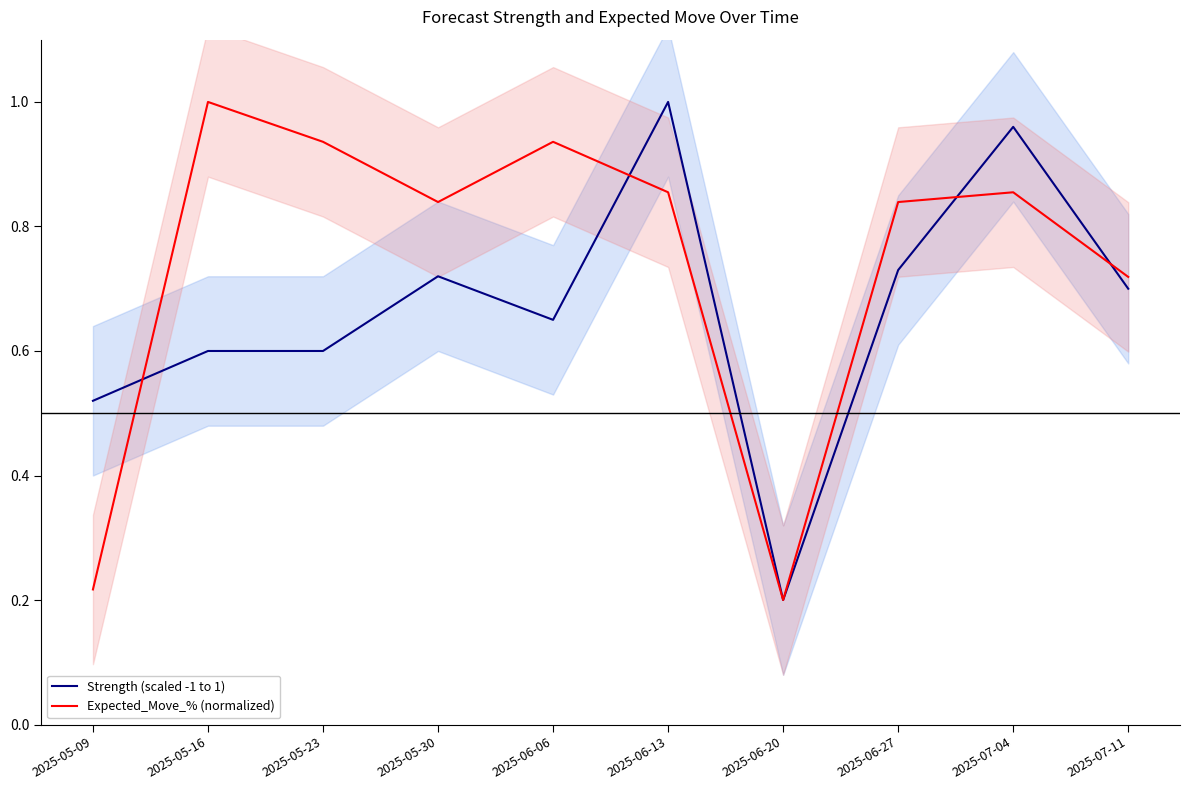

True or false: Expected_Move_% (normalized) has more than 0 points higher than both neighbors.

True